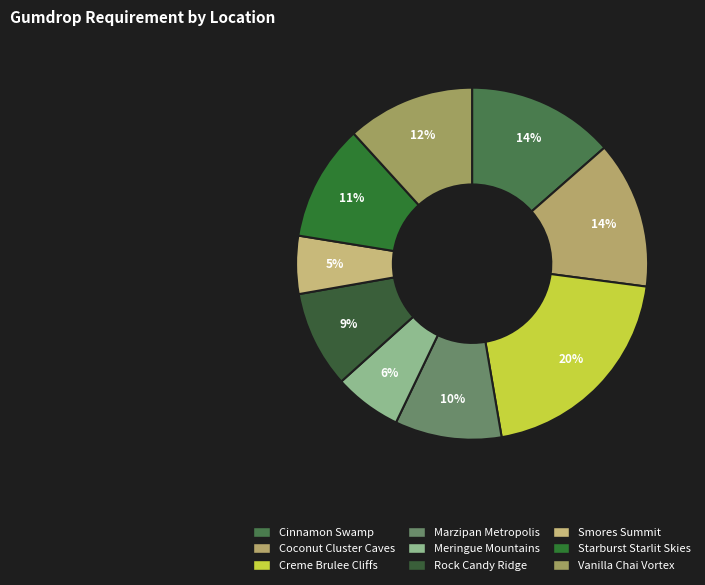

Which has a higher value, Creme Brulee Cliffs or Cinnamon Swamp?

Creme Brulee Cliffs